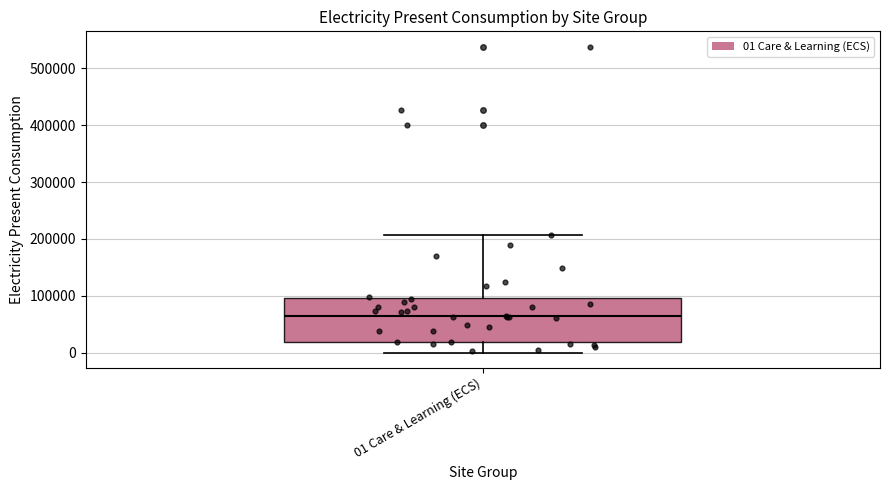

Read this box plot against the y-axis: the position of the median line, the range covered by the box, and the ends of both whiskers. The values are not printed on the chart, so give them approximately, as read against the axis.

median 60000, box 20000 to 100000, whiskers 0 to 210000